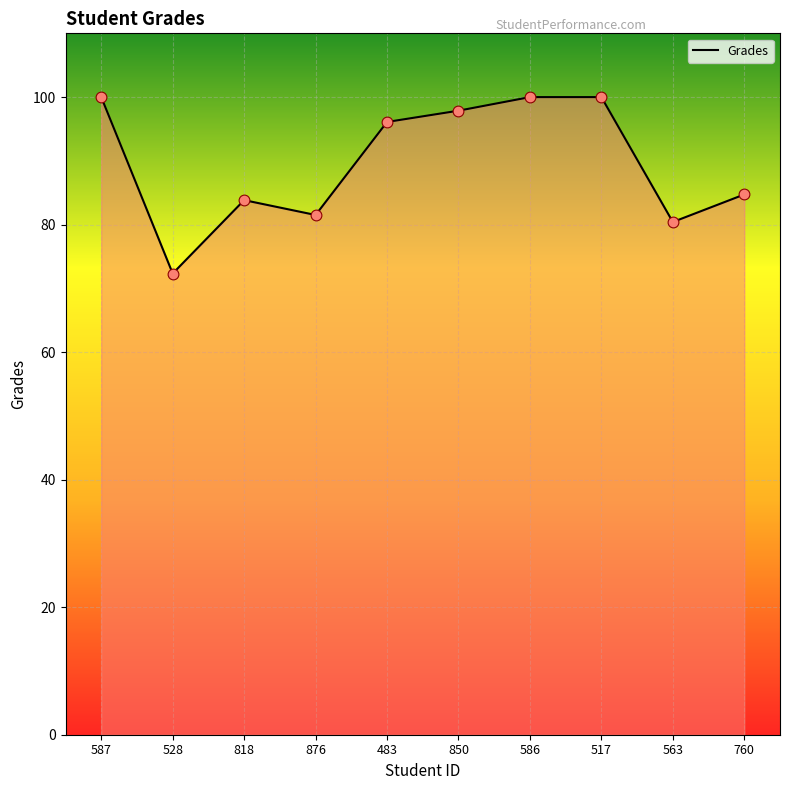

Approximately how many times larger is the value at 850 compared to 528?

1.4